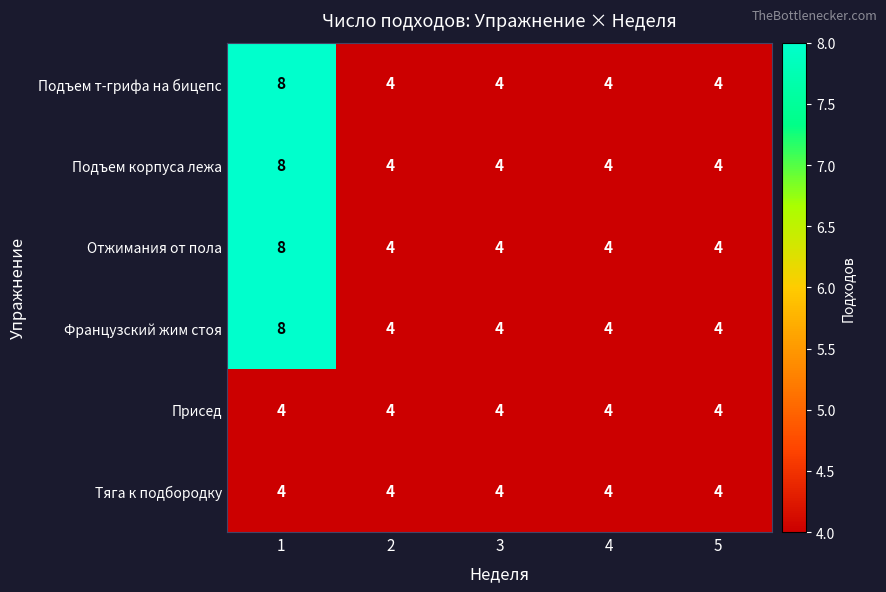

What is the greatest value displayed?

8